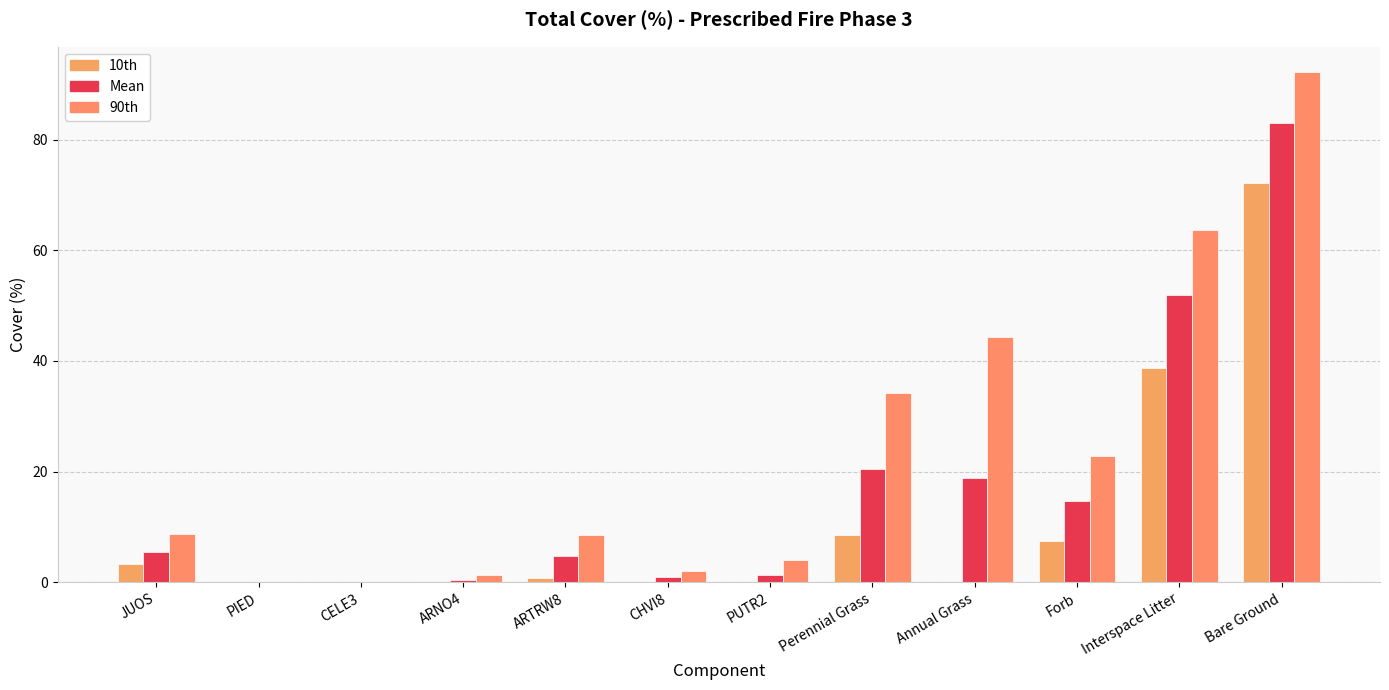

How many groups of bars are there?

12